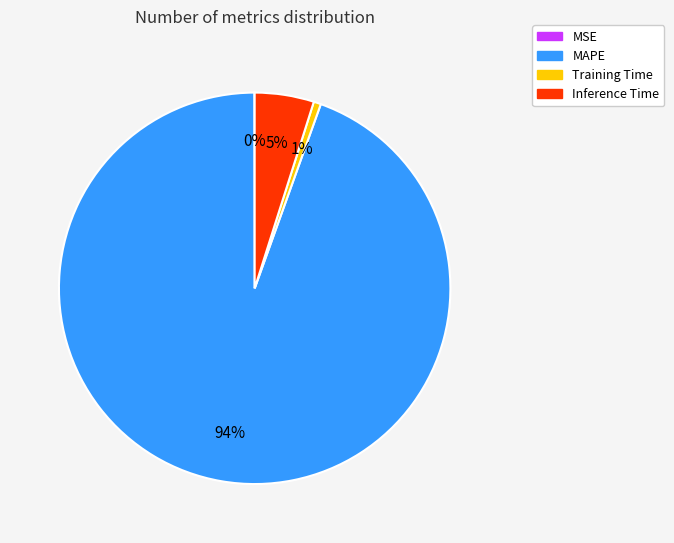

To the nearest percent, what is the average slice percentage?

25%